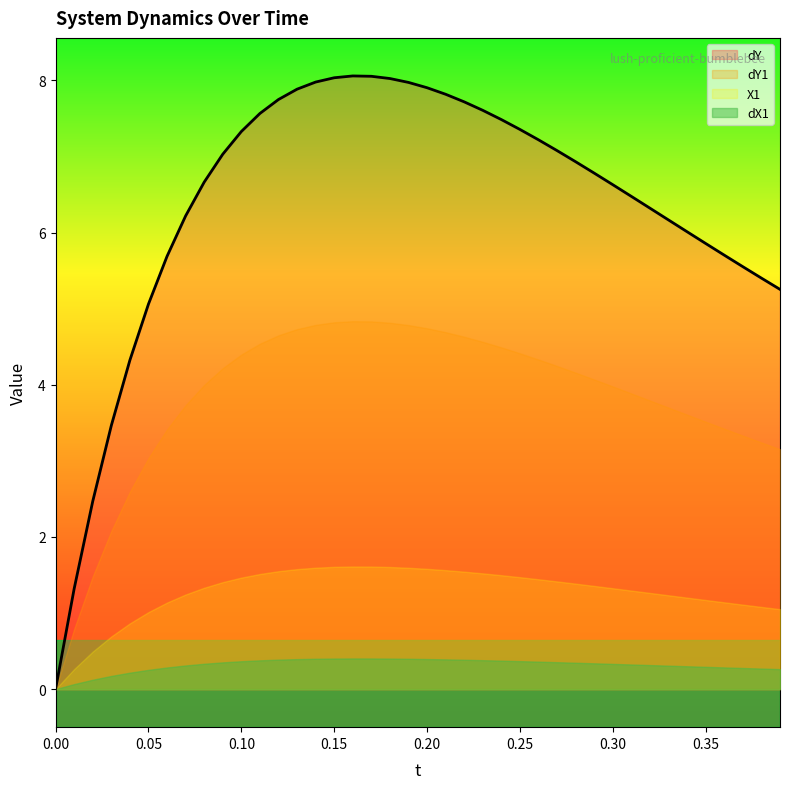

Is it true that dY equals 2.4 at 0.00?

False